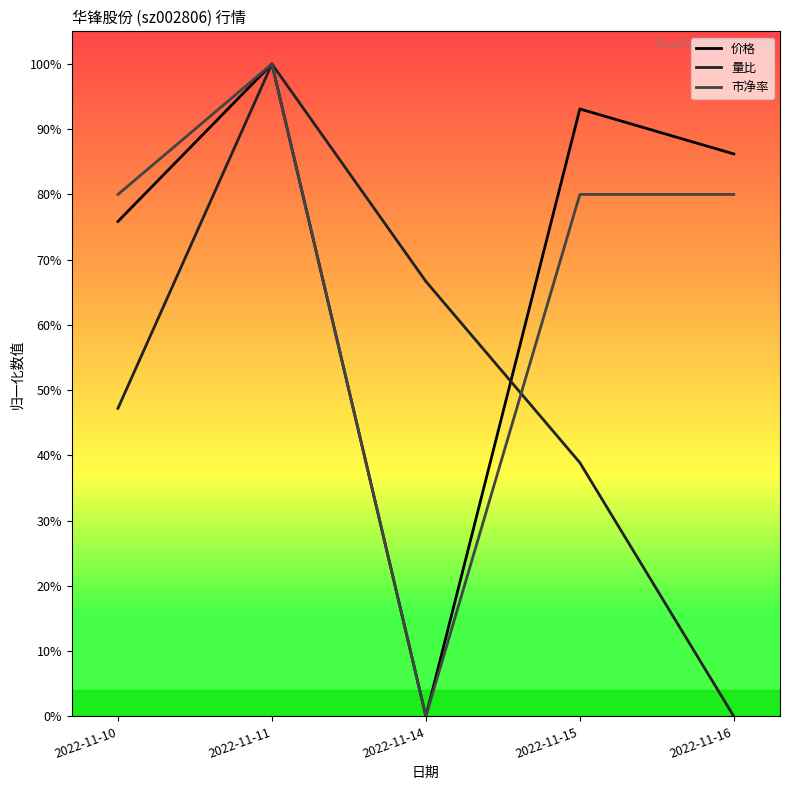

Which series has the widest spread of values?

价格